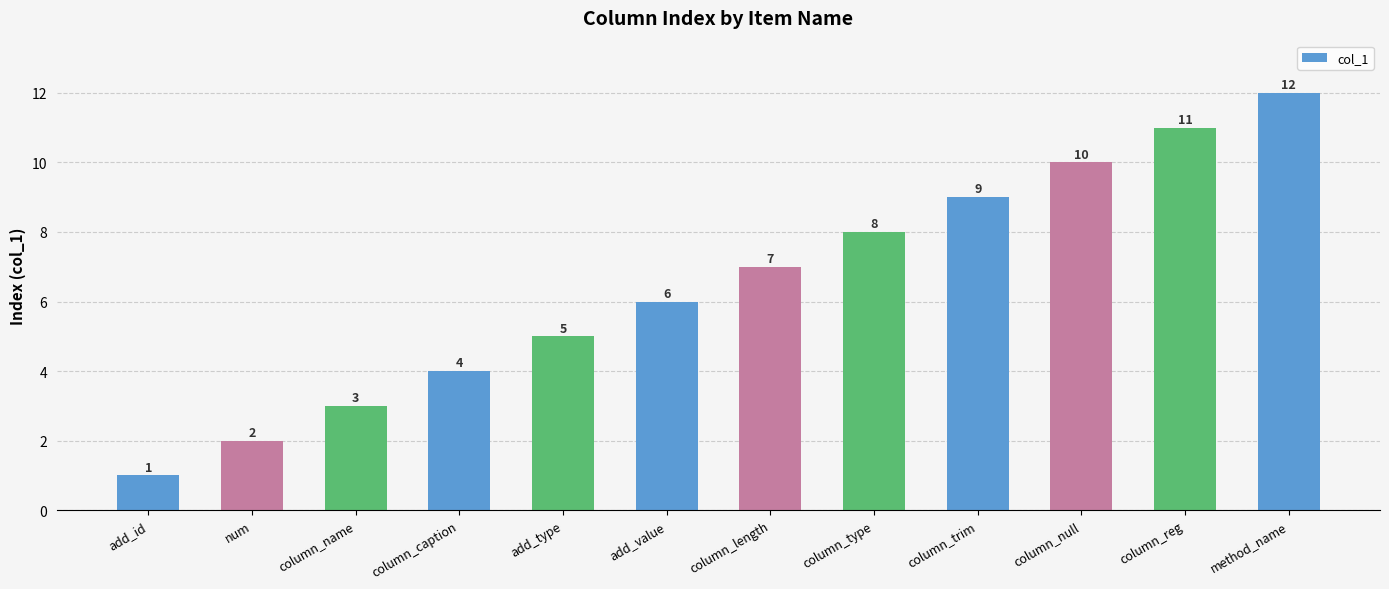

What is the sum of the values at add_value and column_caption?

10